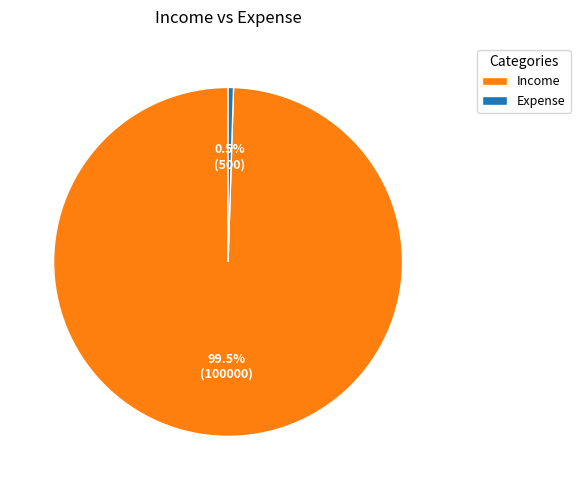

Rank the categories by value from highest to lowest.

Income, Expense